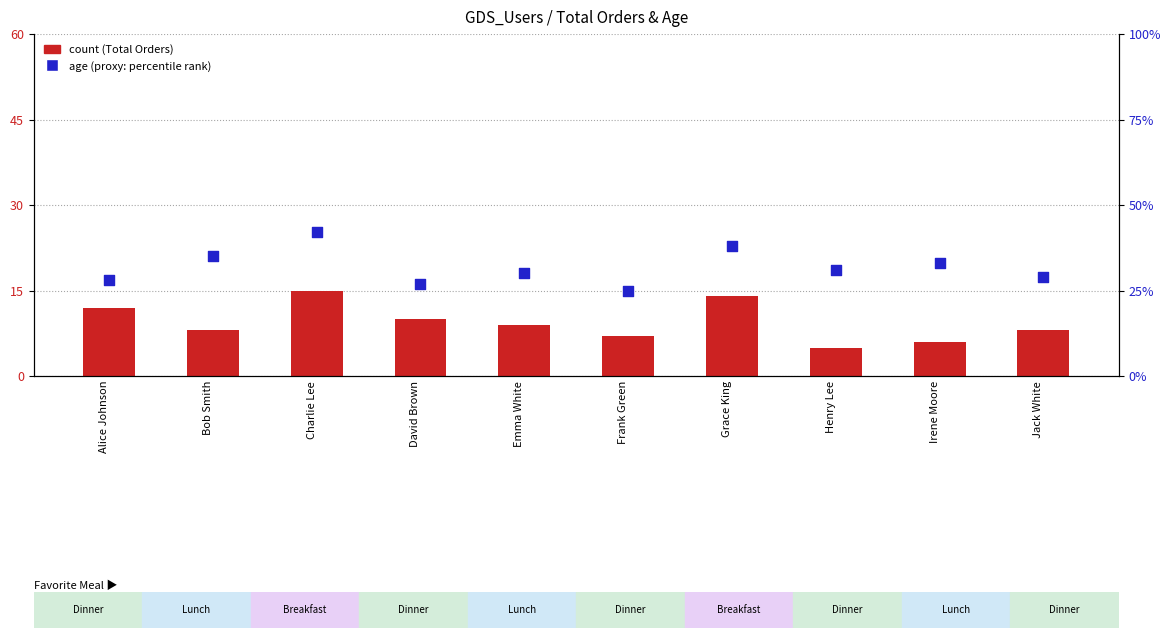

Which series contains the highest Y value?

age (proxy for percentile rank)